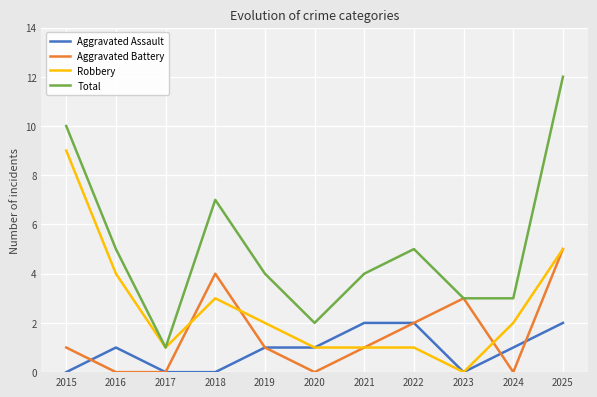

At which category does the chart reach its peak across all series?

2025